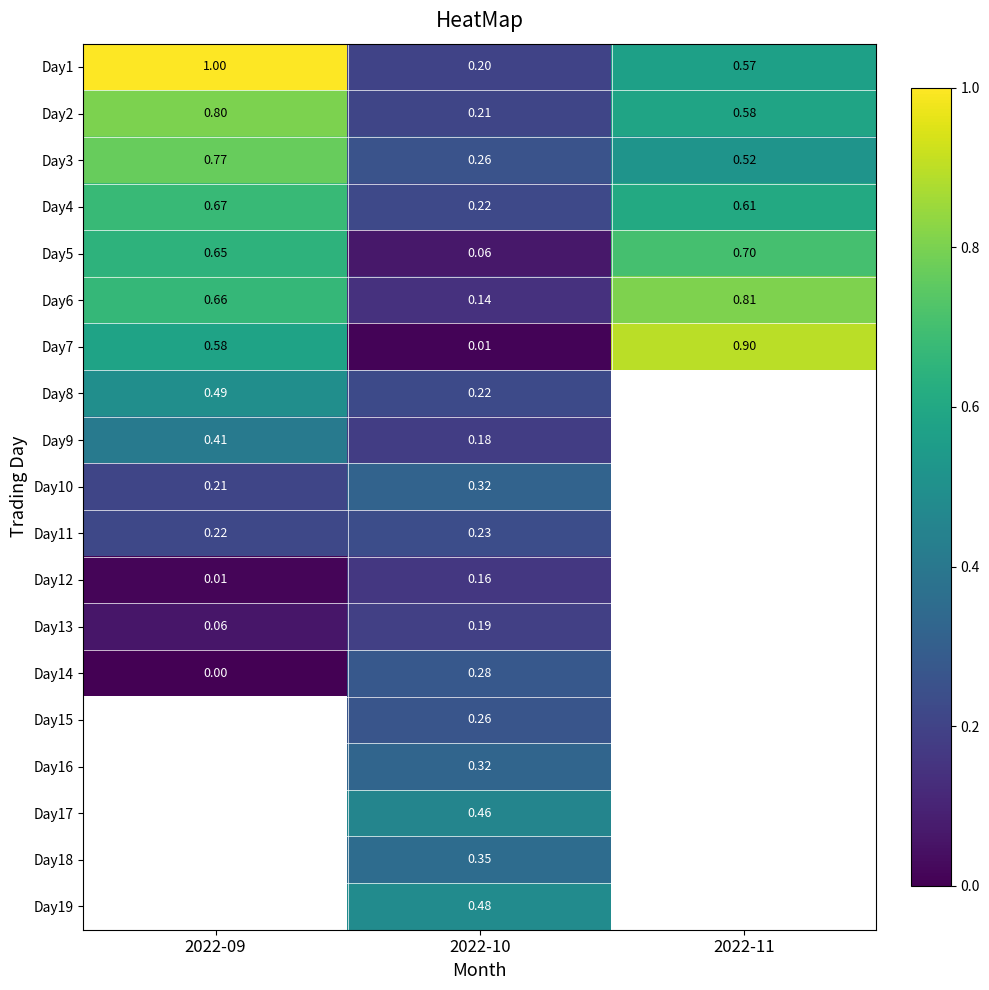

List the labels in order of Day1 value, smallest first.

2022-10, 2022-11, 2022-09